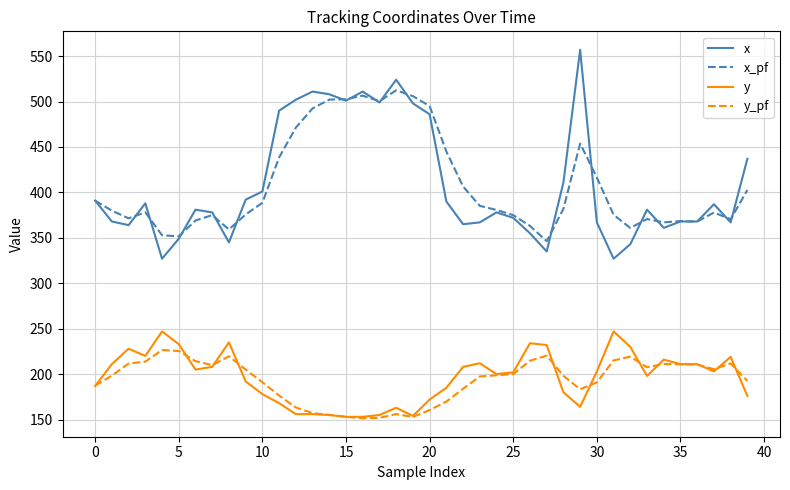

List the series in order of their peak value, highest first.

x, x_pf, y, y_pf